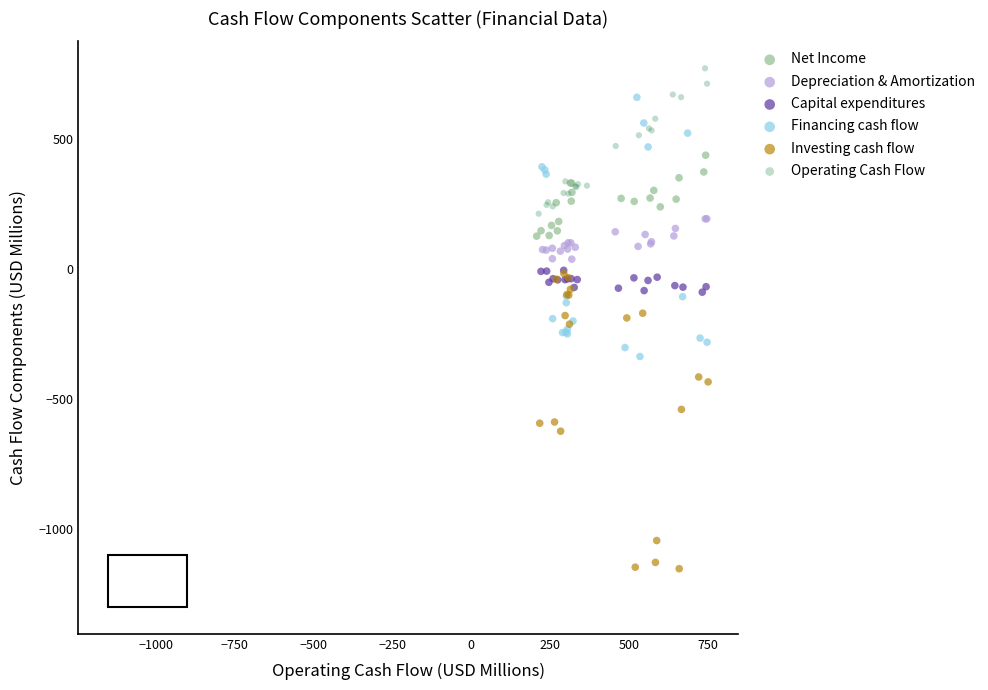

Which series has the largest Y range (max minus min)?

Investing cash flow